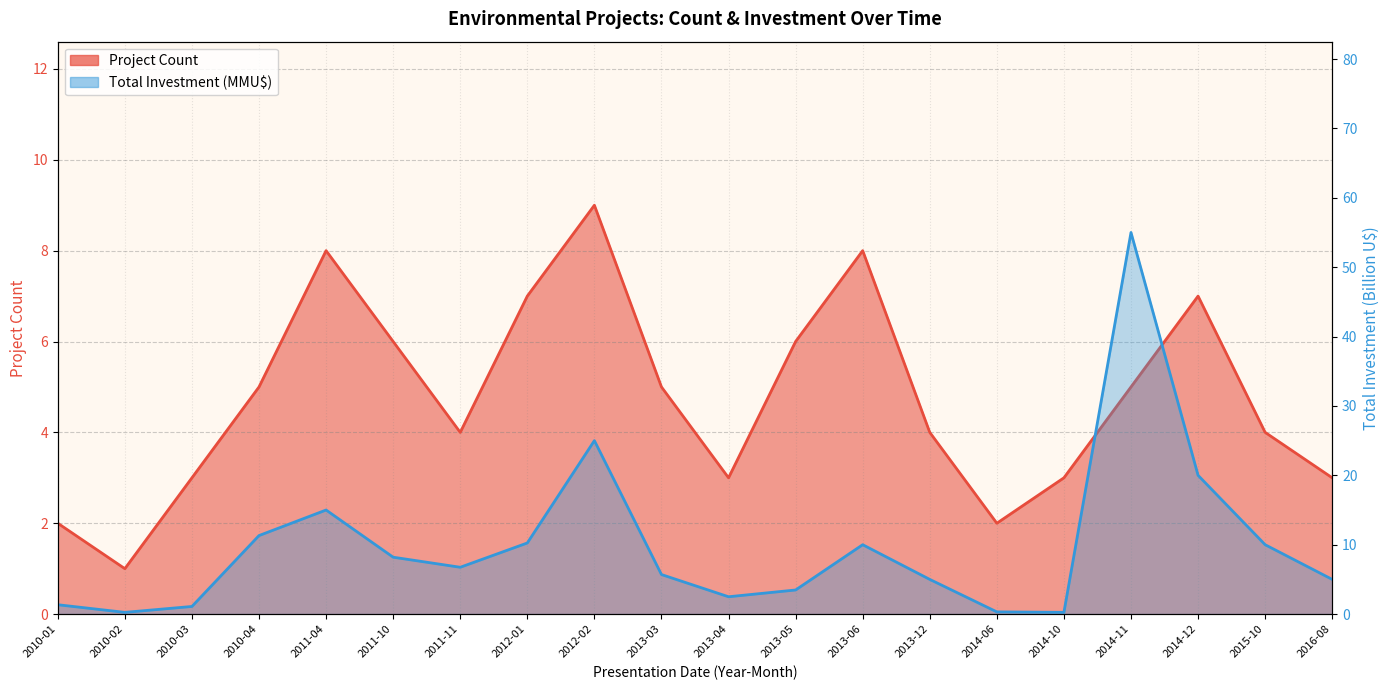

What is the total value across all series at 2013-12?

9.0